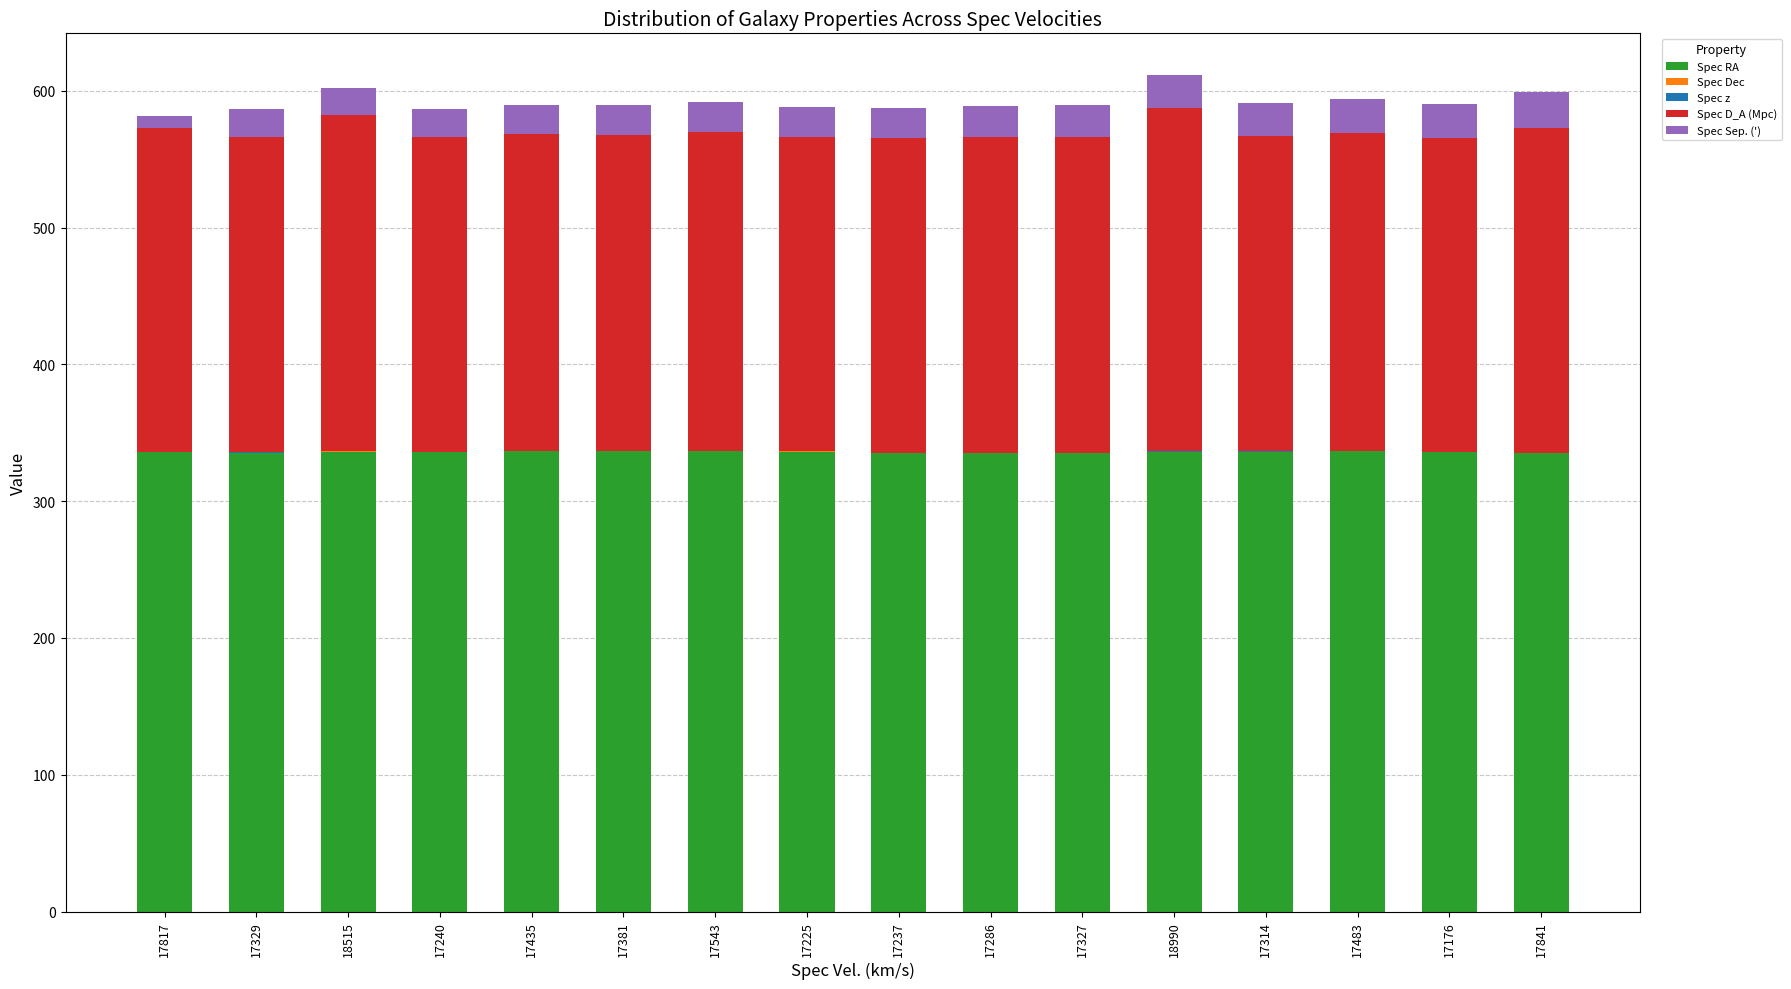

What is the label of the 15th bar from the left?

17176